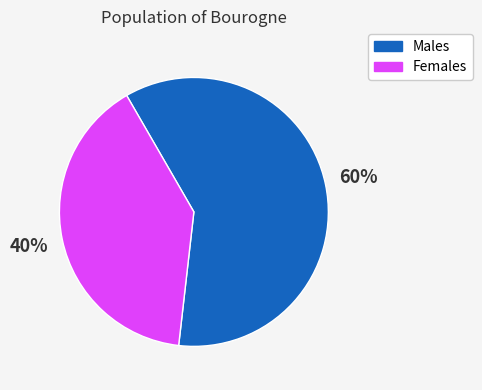

Is there a majority slice in this chart?

Yes